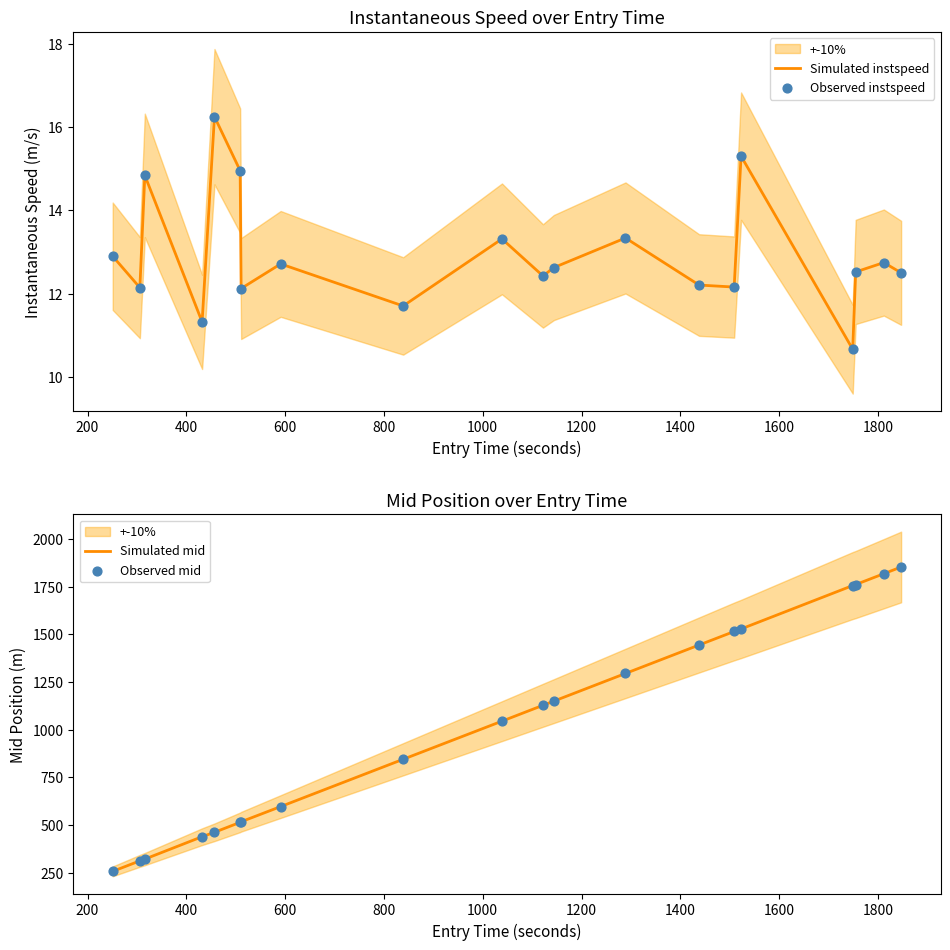

What are all the series names shown in the legend?

Simulated instspeed, Observed instspeed, Simulated mid, Observed mid